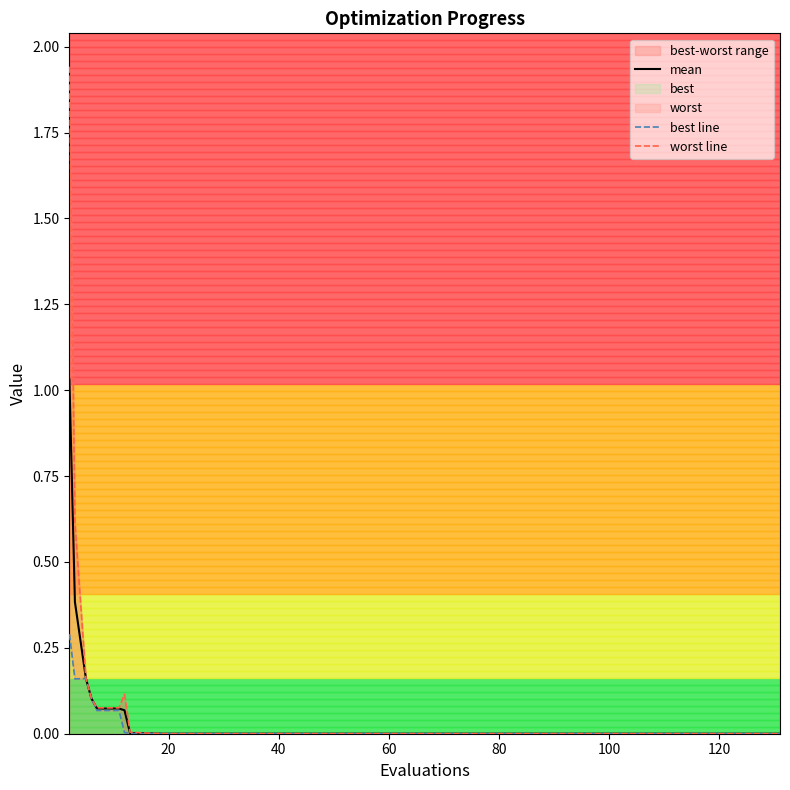

What are all the series names shown in the legend?

mean, best line, worst line